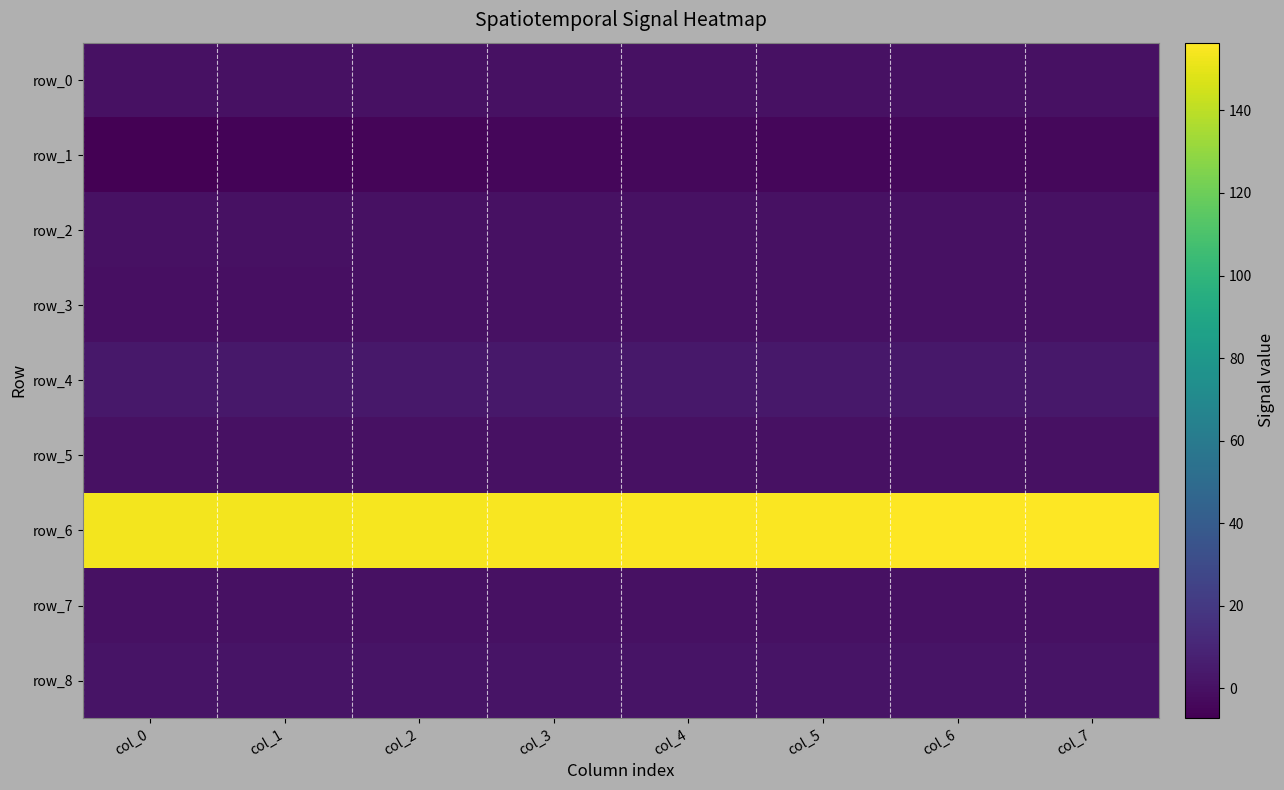

The row_2 series shows 0.1 at col_0. True or false?

True